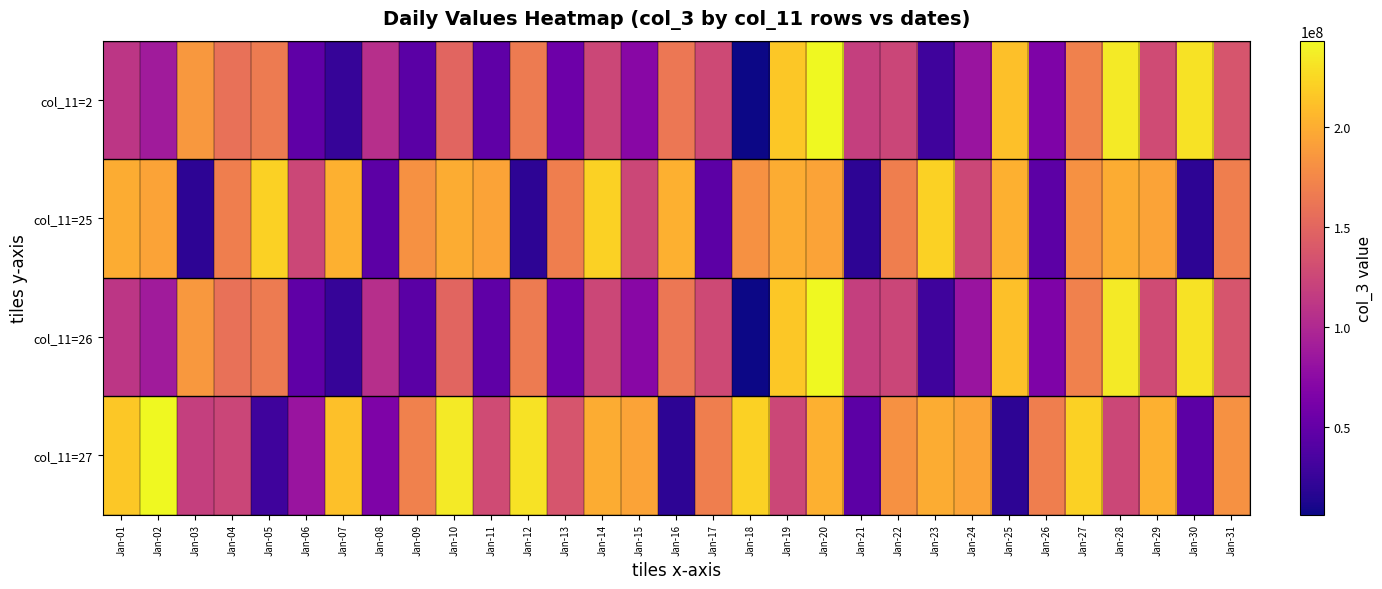

Count the number of data series in this chart.

4